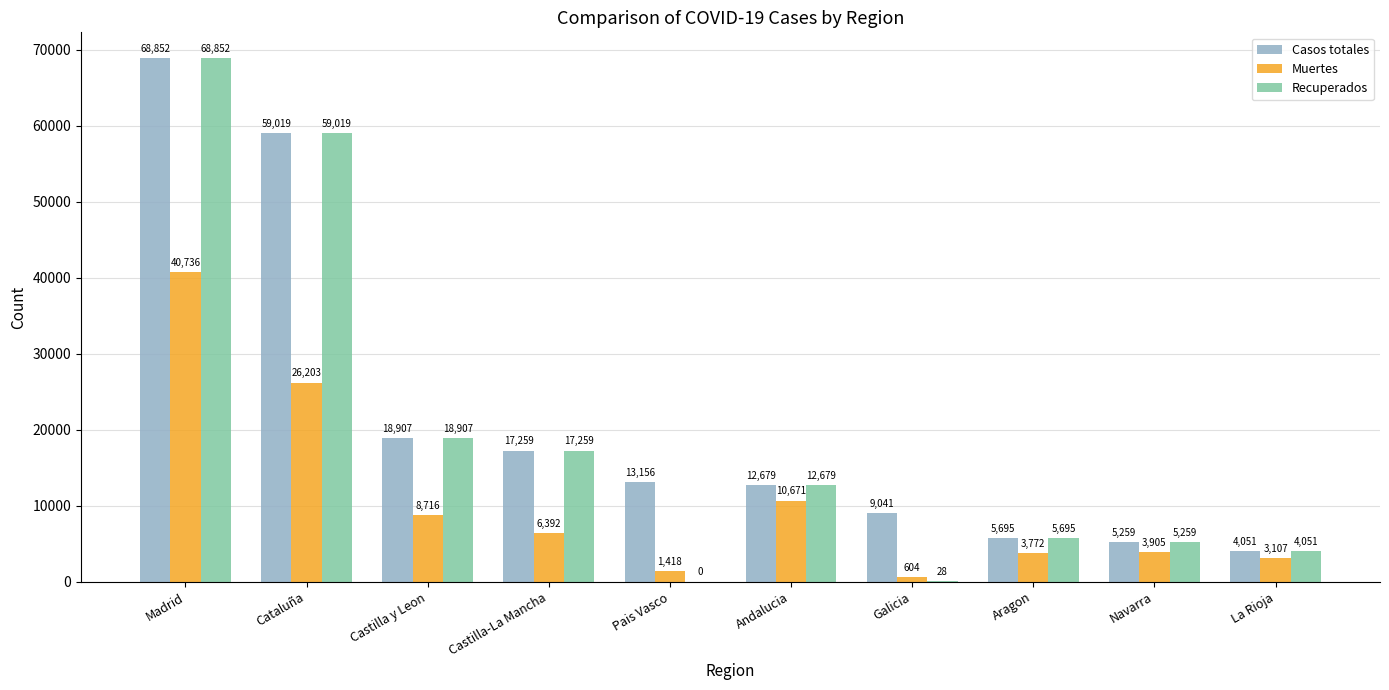

The value of Recuperados at Cataluña is 59019. True or false?

True